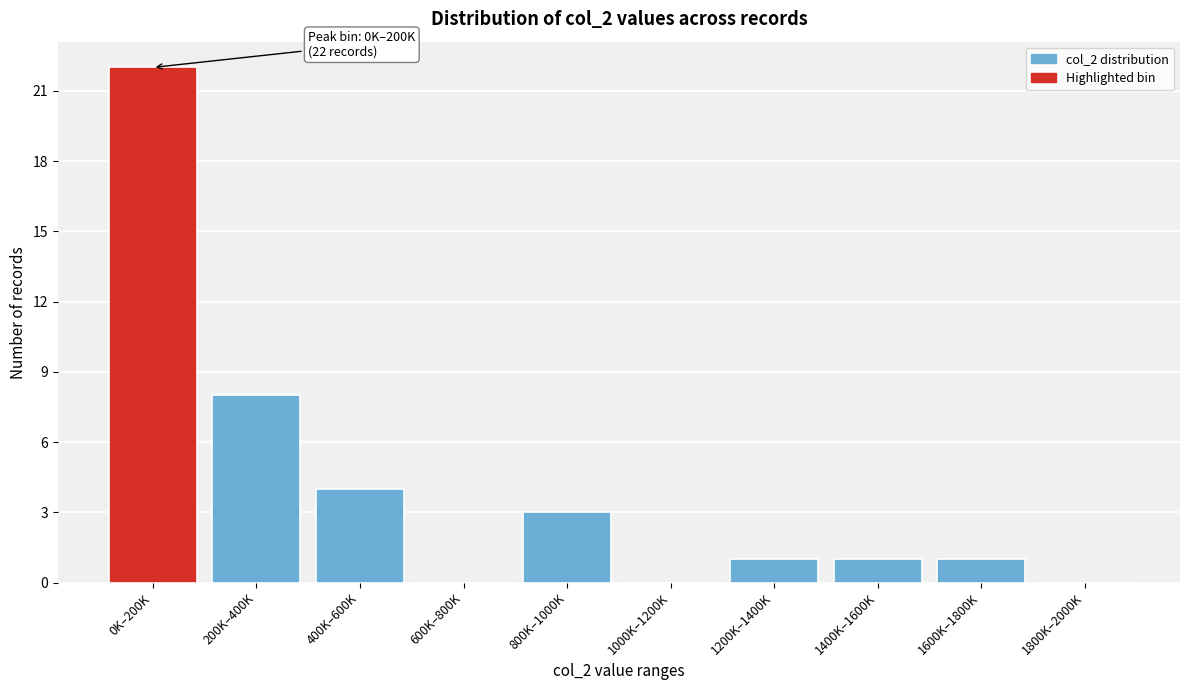

Reading left to right, extract all data points from this chart.

0K–200K=22	200K–400K=8	400K–600K=4	600K–800K=0	800K–1000K=3	1000K–1200K=0	1200K–1400K=1	1400K–1600K=1	1600K–1800K=1	1800K–2000K=0